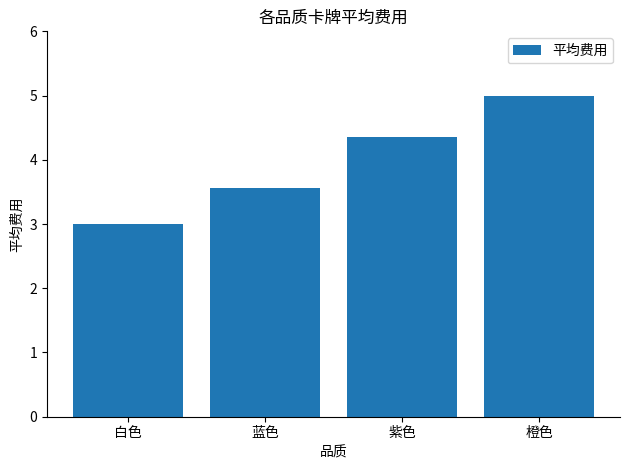

Reading right to left, what are all the values shown in this chart?

橙色=5.0	紫色=4.3	蓝色=3.6	白色=3.0